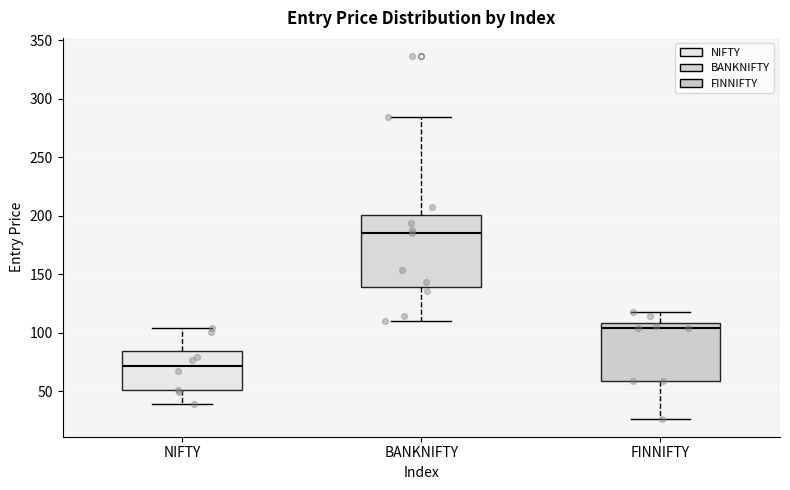

Comparing the boxes themselves (not the whiskers), which one is the tallest?

BANKNIFTY